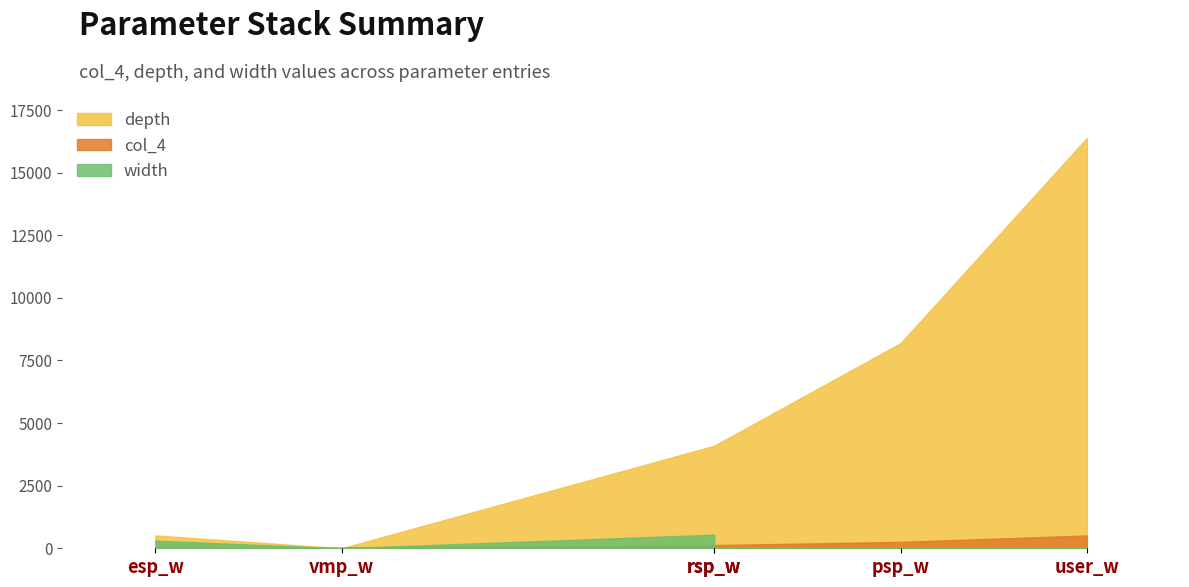

Does the chart display data point markers on the line(s)?

No